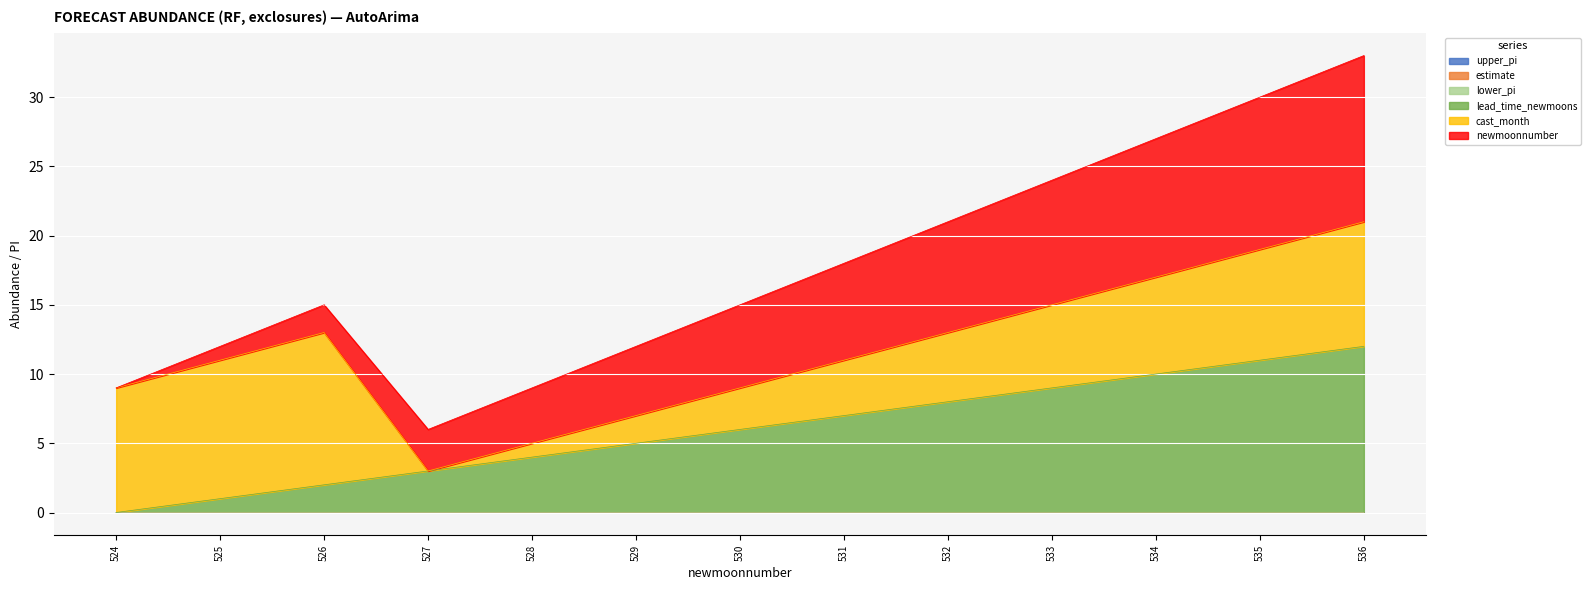

How many values in upper_pi are above zero?

1